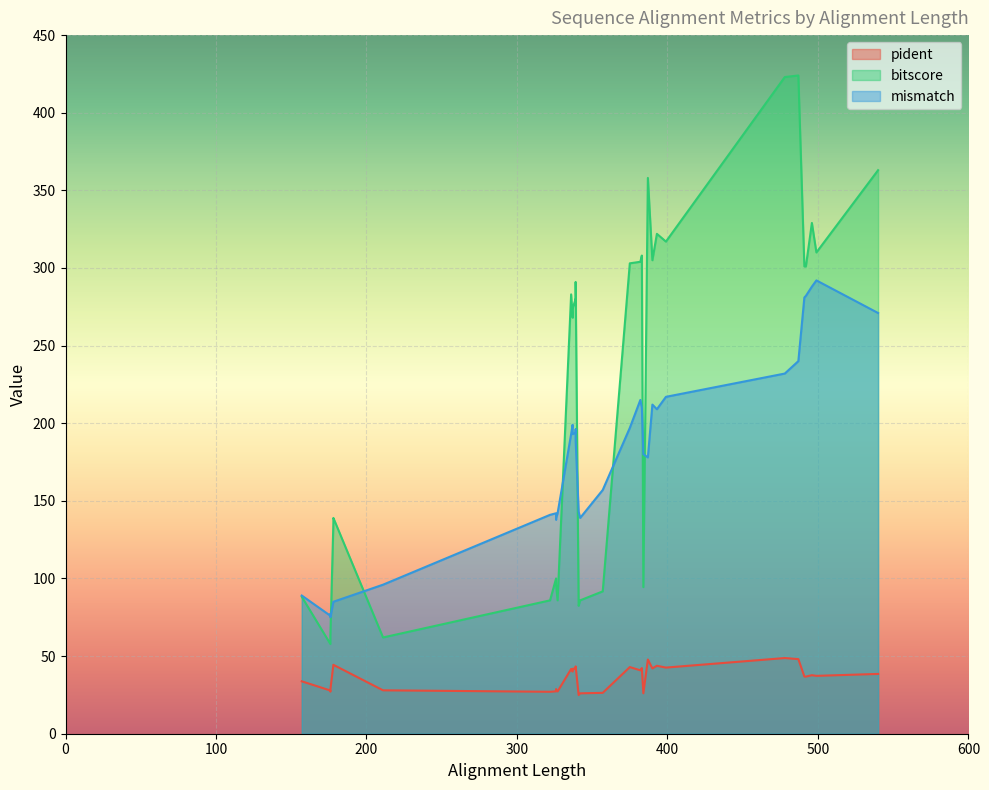

At 492, list the series in order from smallest to largest.

pident, mismatch, bitscore